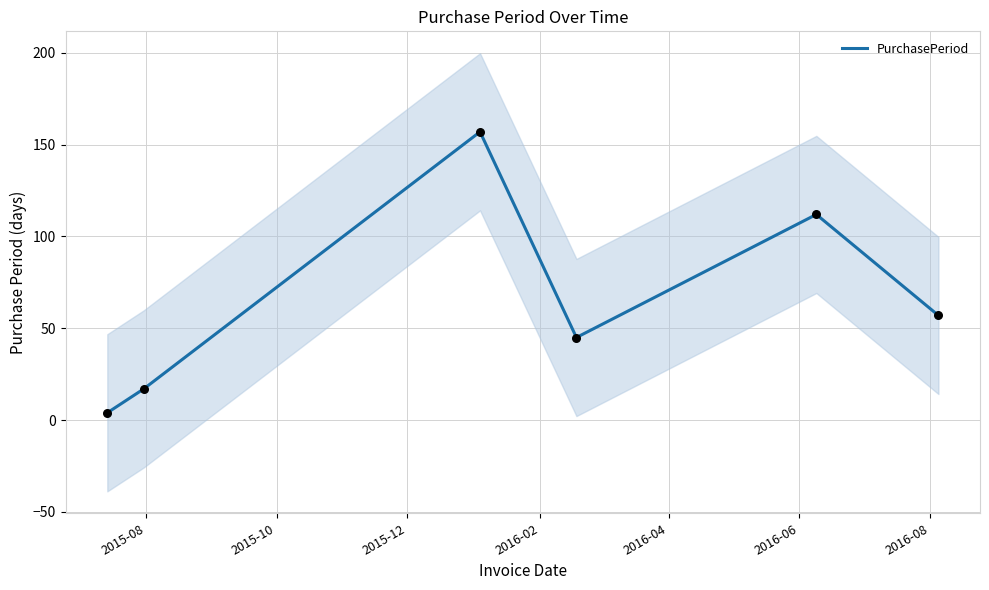

Approximately how many times larger is the value at 2015-10 compared to 2015-08?

4.2